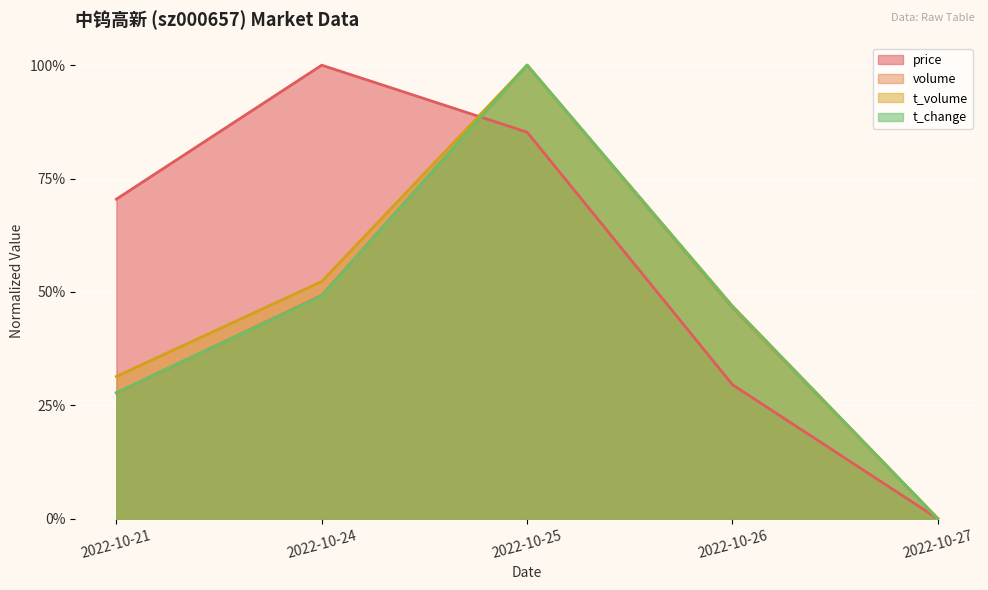

Which category has the highest value across all series?

2022-10-24